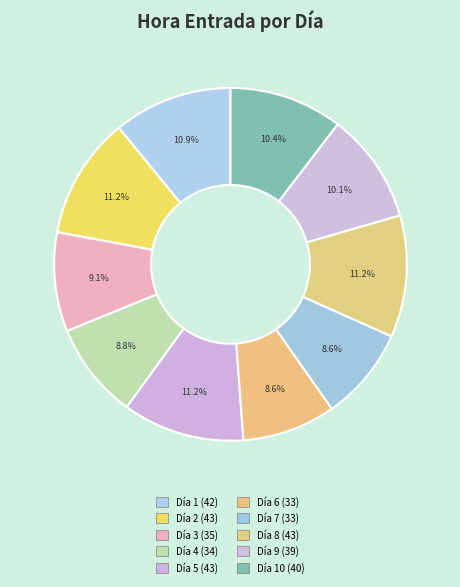

How many slices are in this pie chart?

10